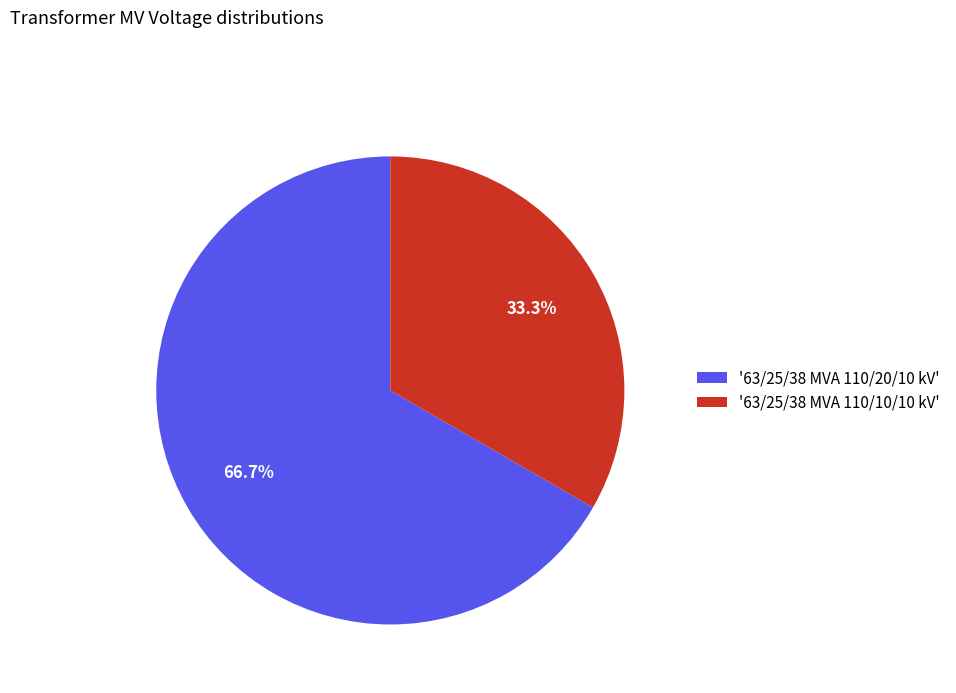

Which category has the smallest portion of the pie?

'63/25/38 MVA 110/10/10 kV'